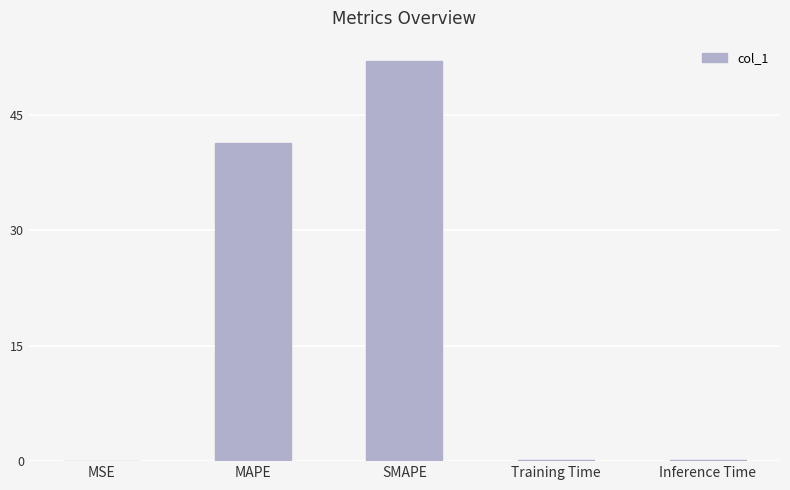

Does the chart contain stacked bars?

No